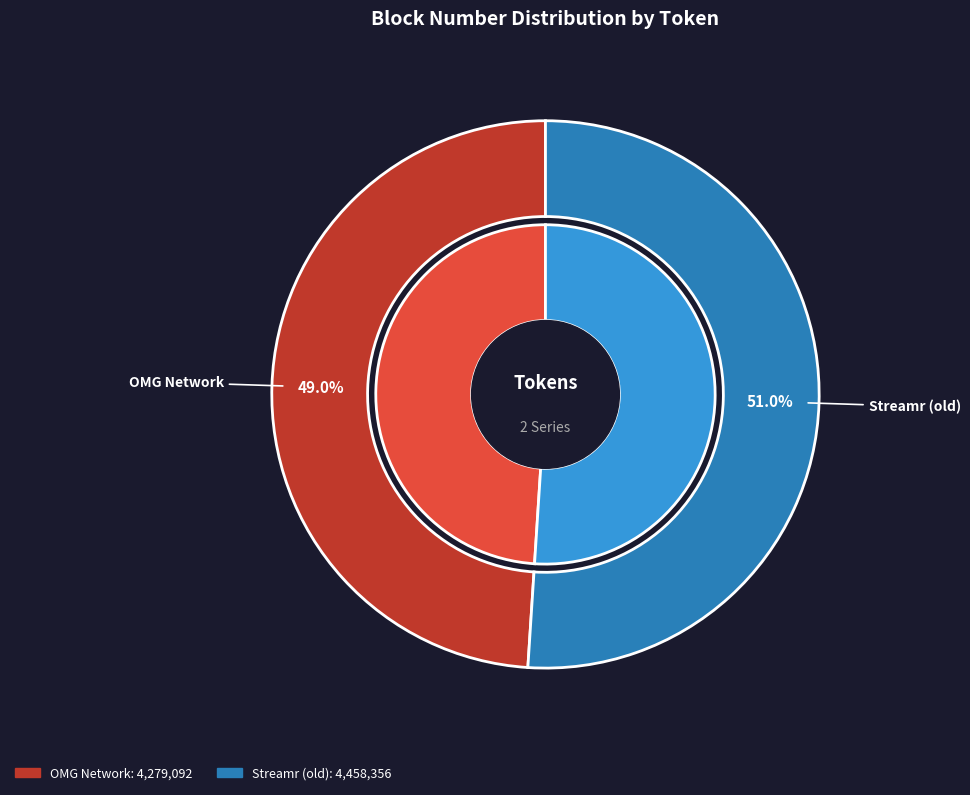

To the nearest percent, what portion does OMG Network represent?

49%